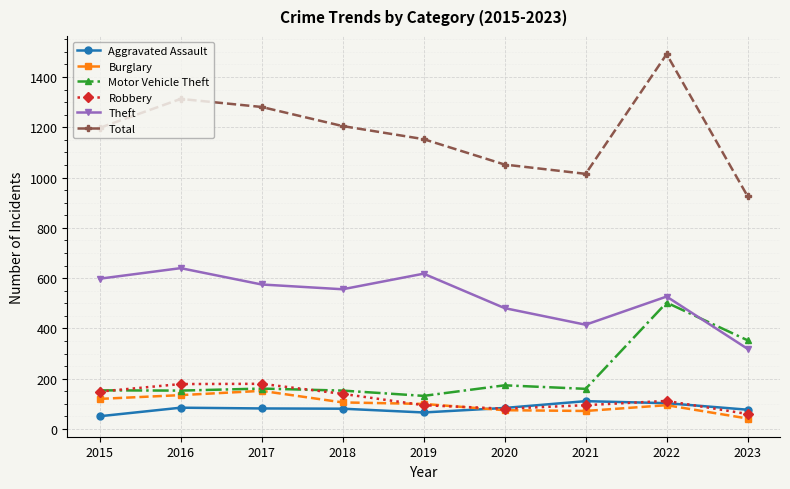

What is the value of the Burglary point at the 5th from the left?

100